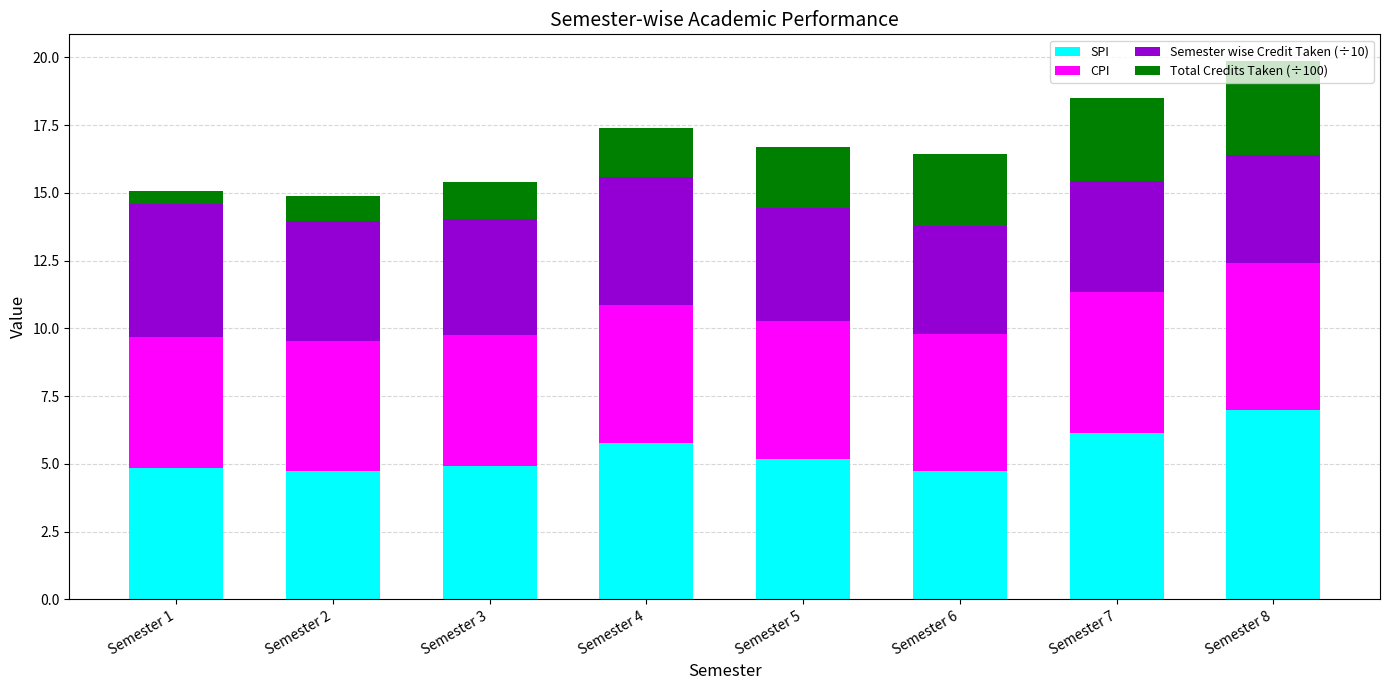

The value of SPI at Semester 7 is 10.2. True or false?

False